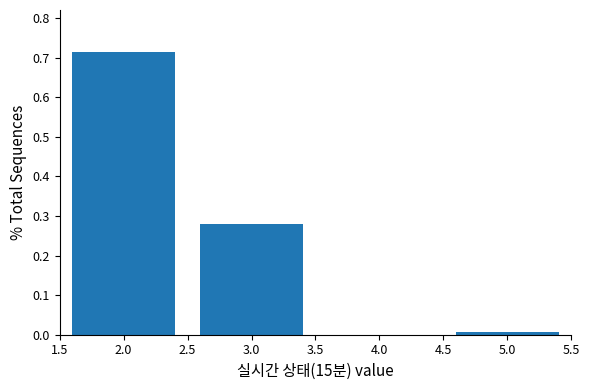

Which range on the x-axis has the tallest bar?

1.5 to 2.5